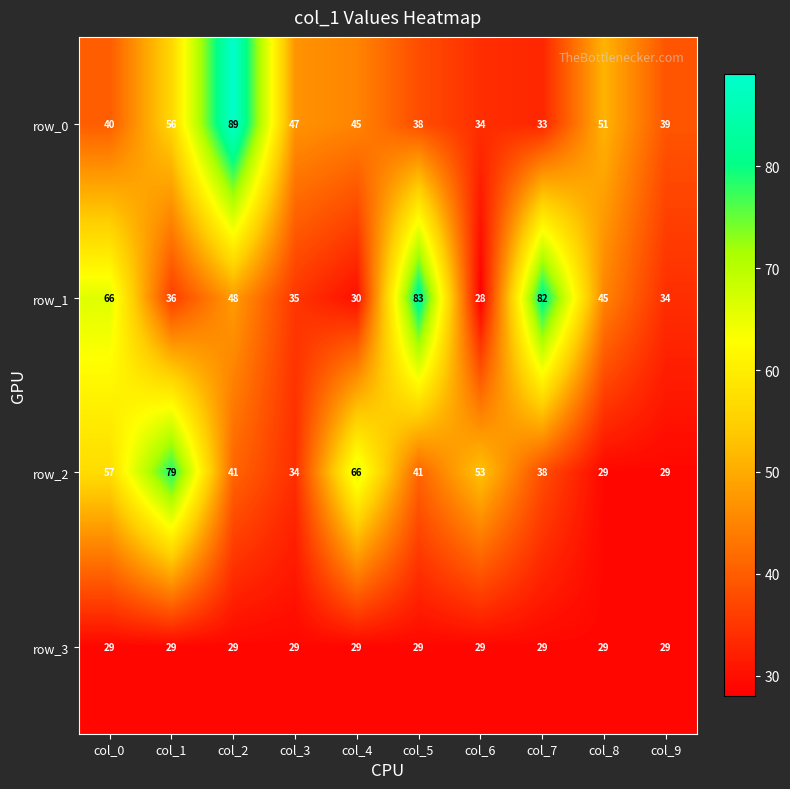

The value of row_2 at col_9 is 29. True or false?

True